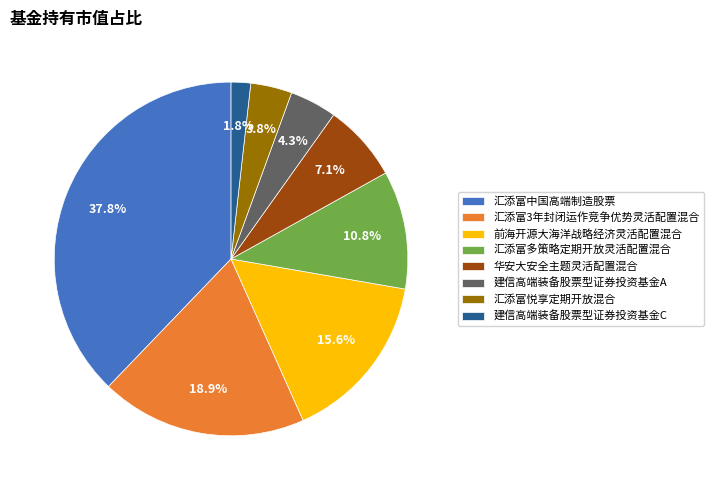

Which slice is the smallest?

建信高端装备股票型证券投资基金C